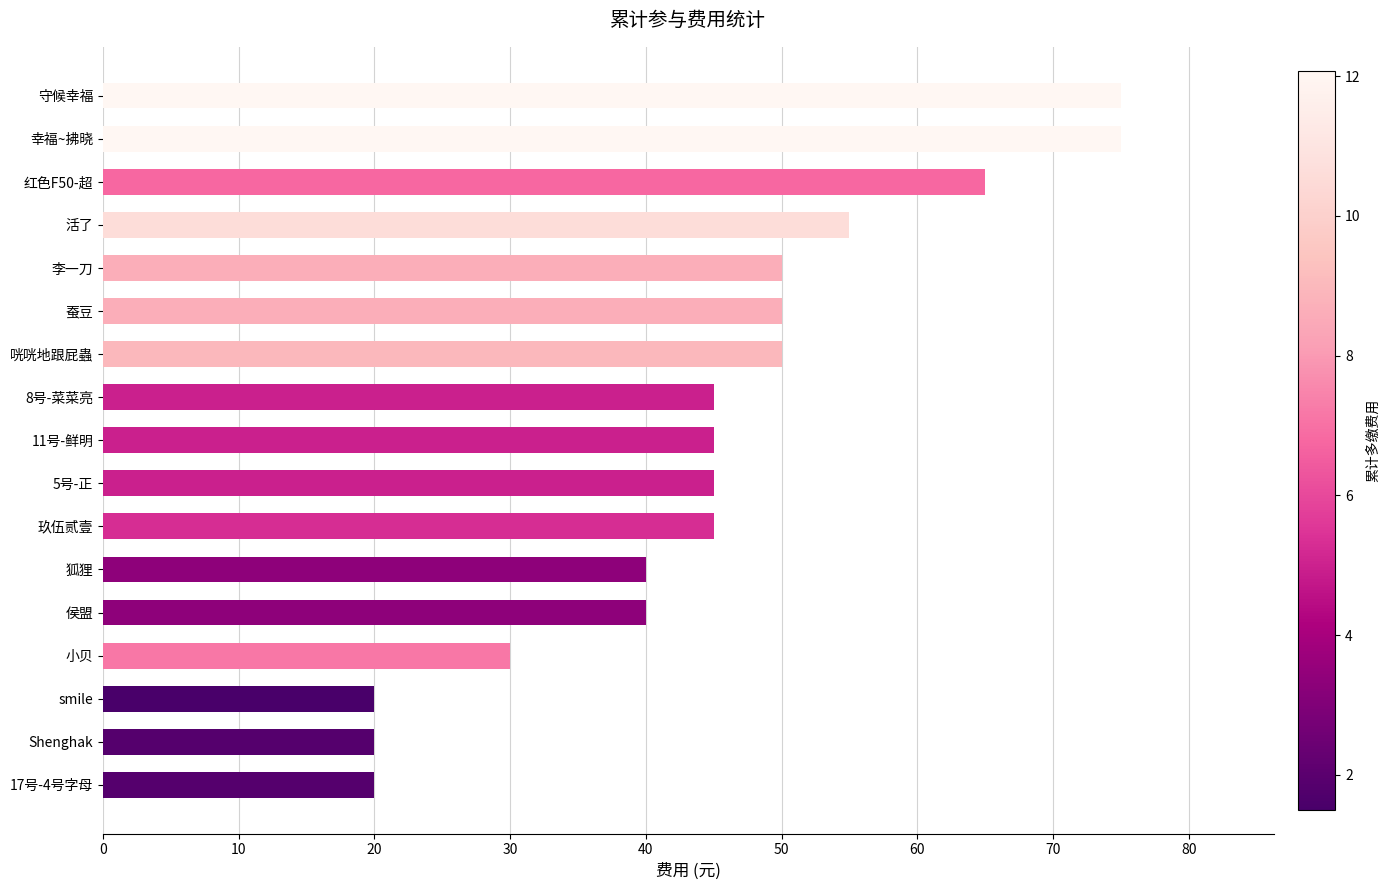

What is the difference between the values at 李一刀 and 17号-4号字母?

30